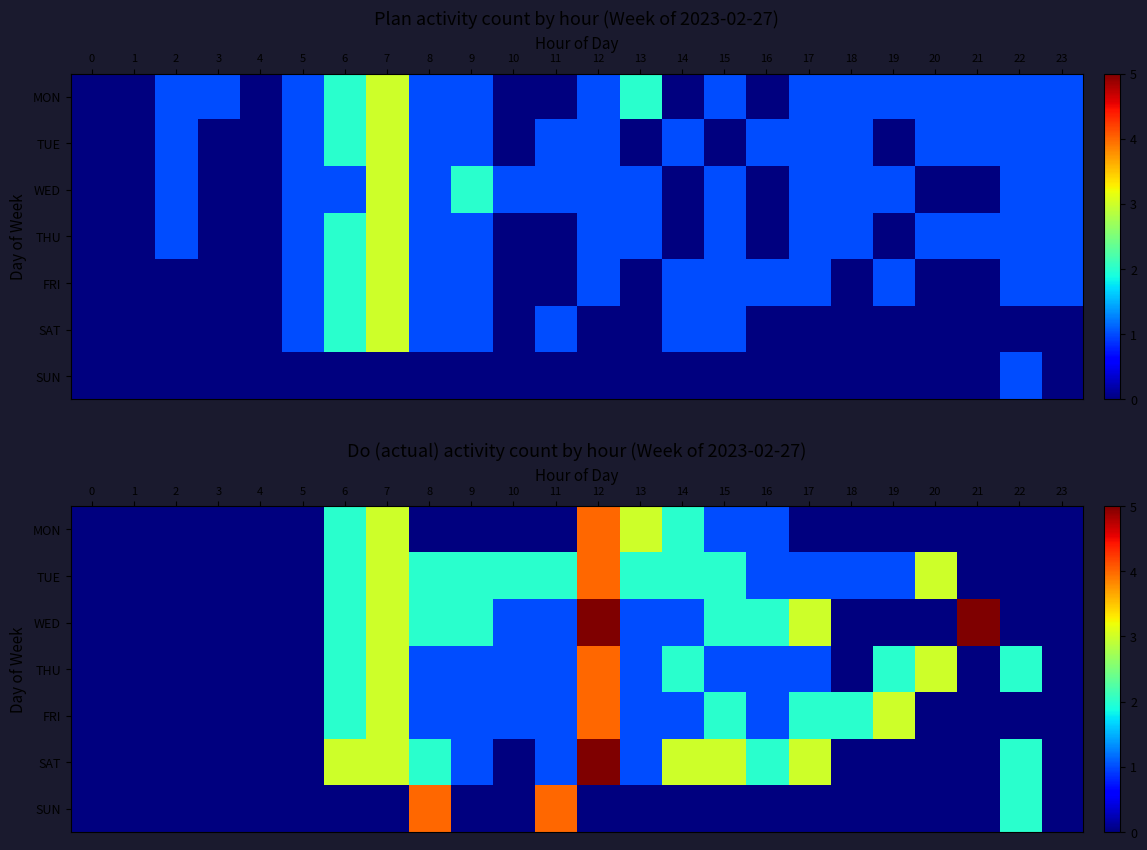

Count the number of categories in the chart.

24